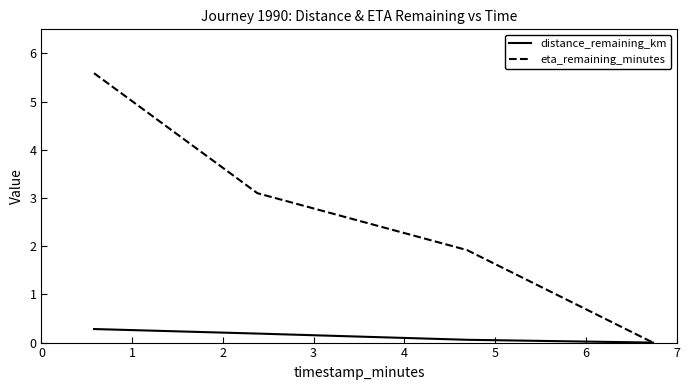

Which series has the widest spread of values?

eta_remaining_minutes